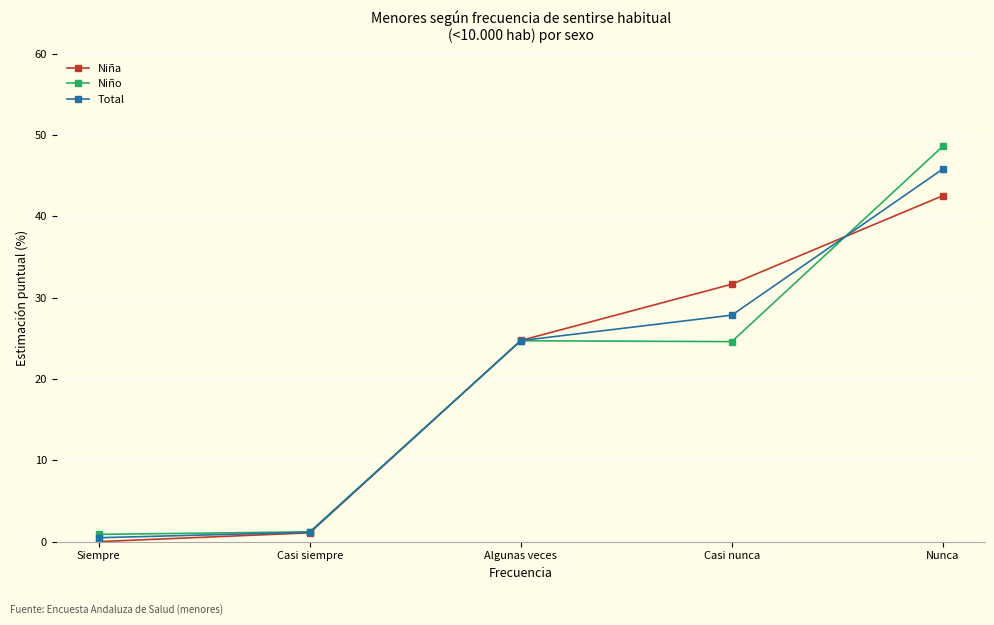

What is the sum of the Niña values at Nunca and Casi nunca?

74.2